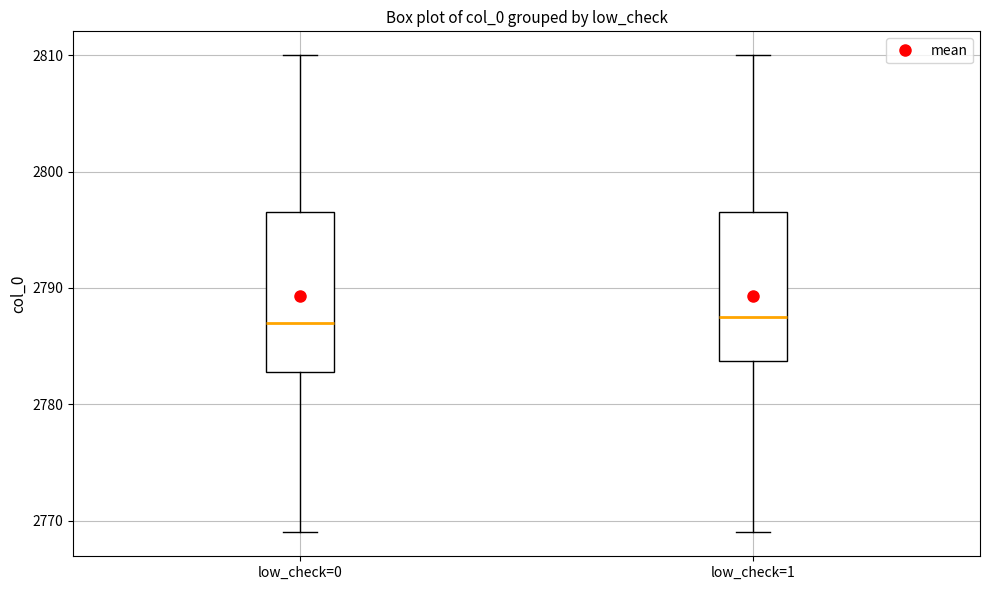

Which box is the tallest, from its lower edge to its upper edge?

low_check=0